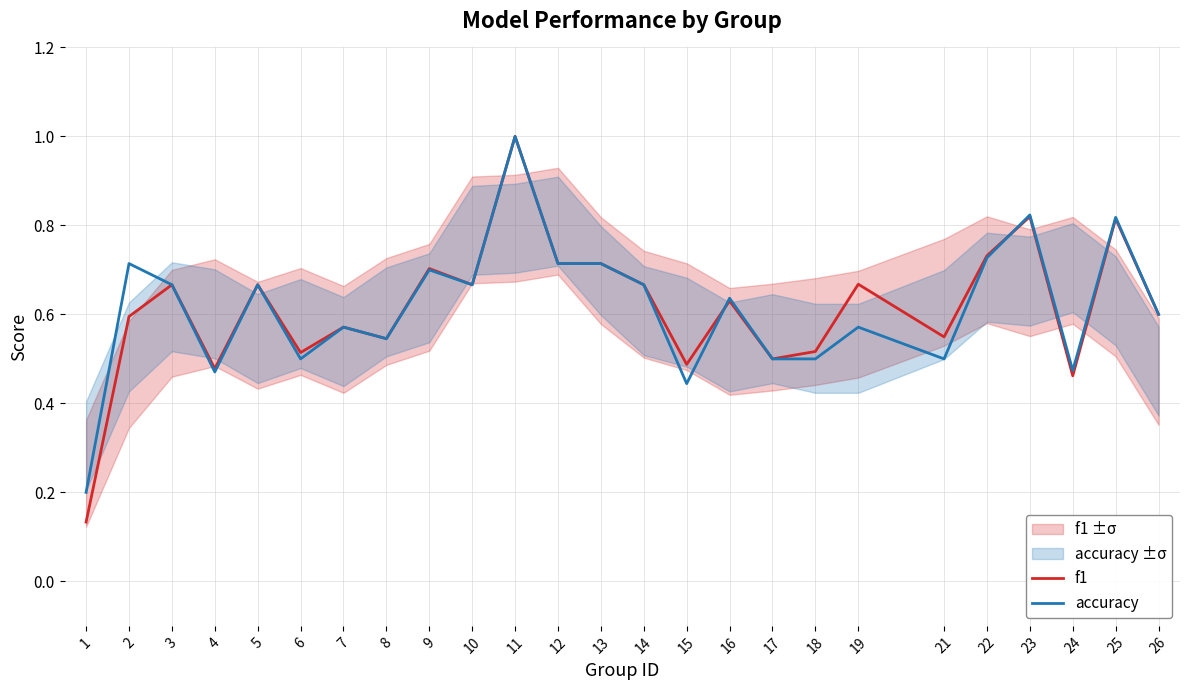

In f1, how many points are lower than both neighbors (excluding endpoints)?

8